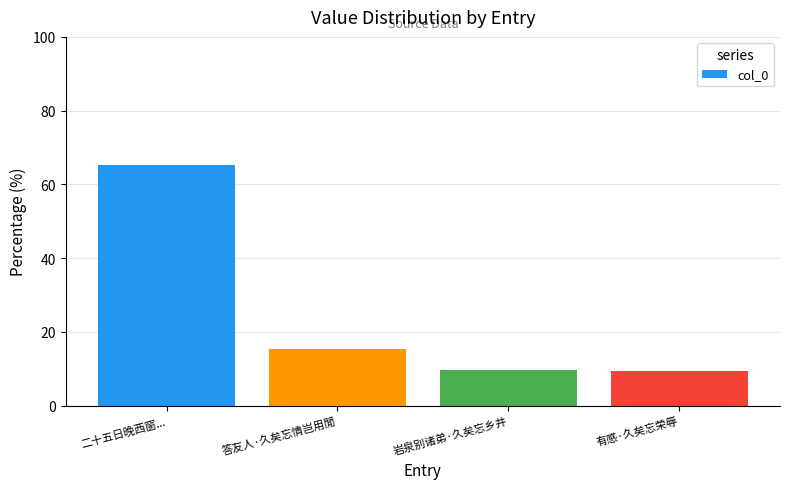

Count the number of values greater than 15.

2